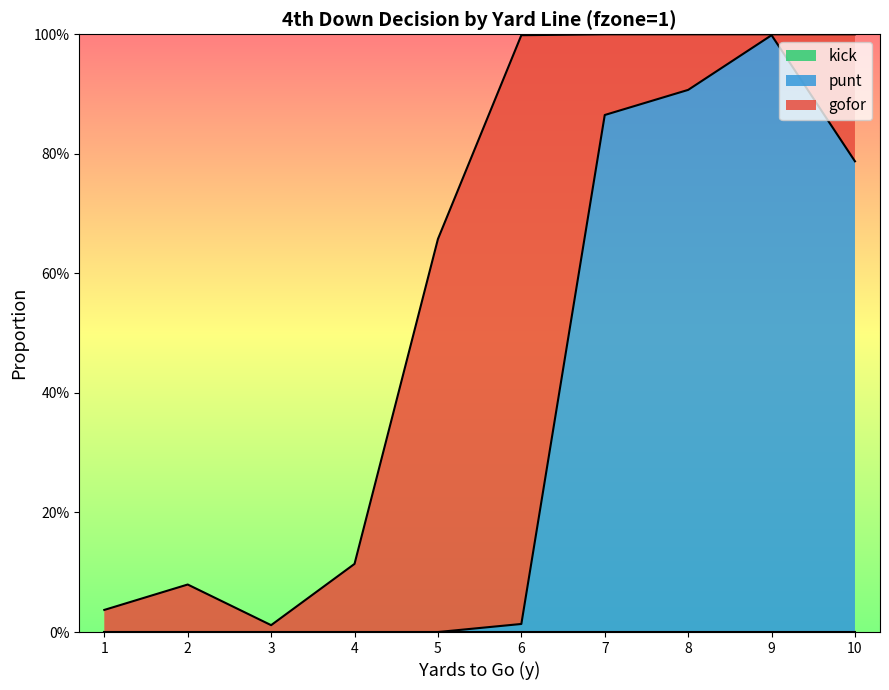

At which category is the sum across all series the highest?

7